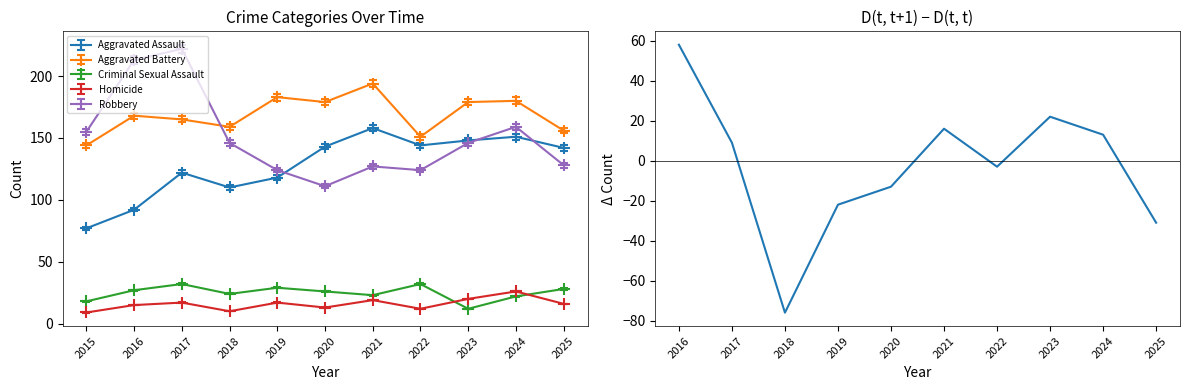

What is the sum of all values?

-27